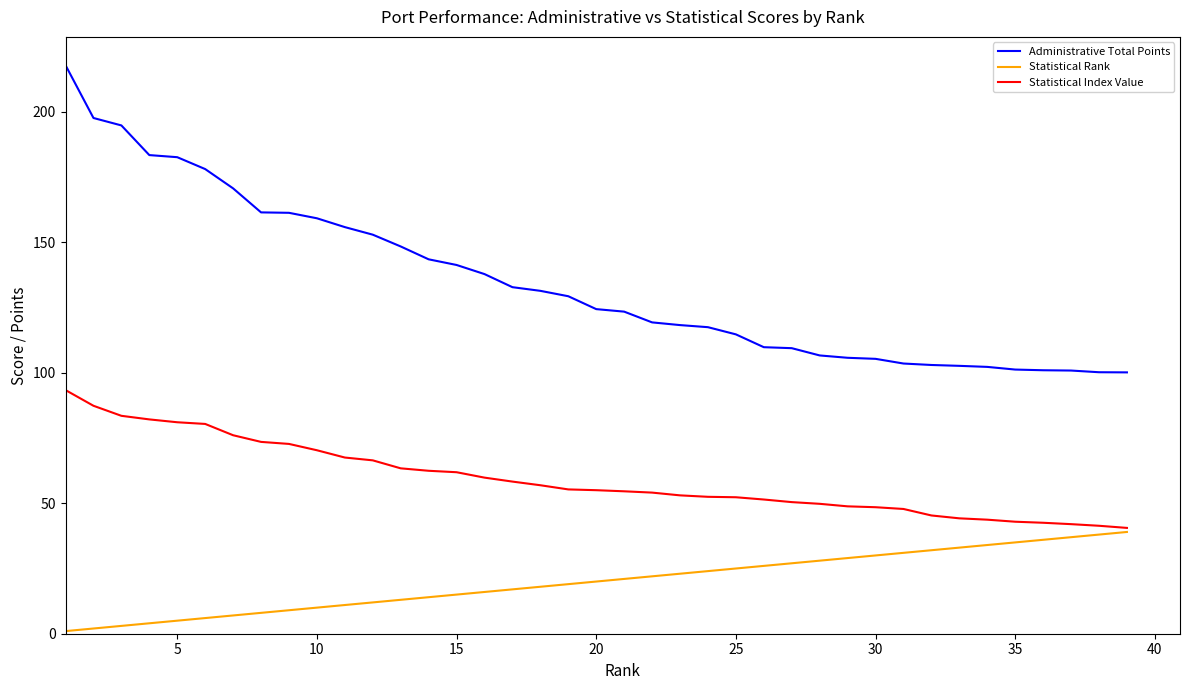

Is this an area chart (filled region under the line)?

No